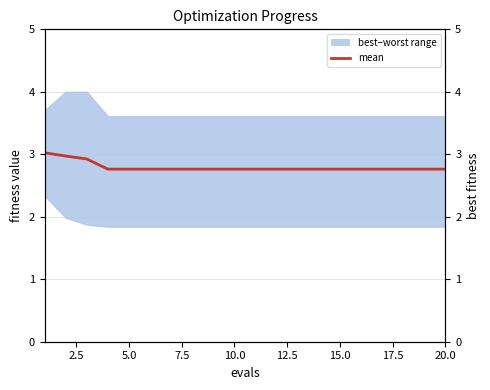

Does the chart have visible grid lines?

Yes